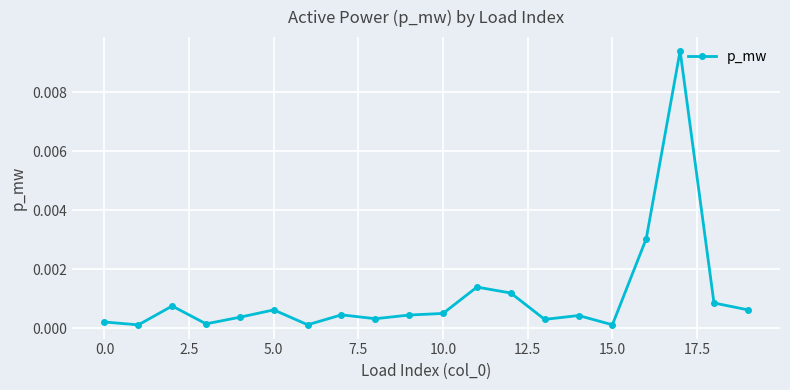

True or false: the data has more than 1 interior local peaks.

True